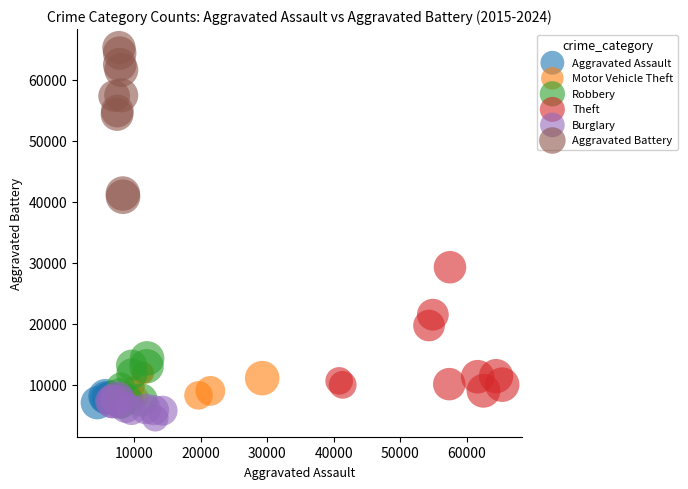

Which series reaches the maximum Y coordinate?

Aggravated Battery